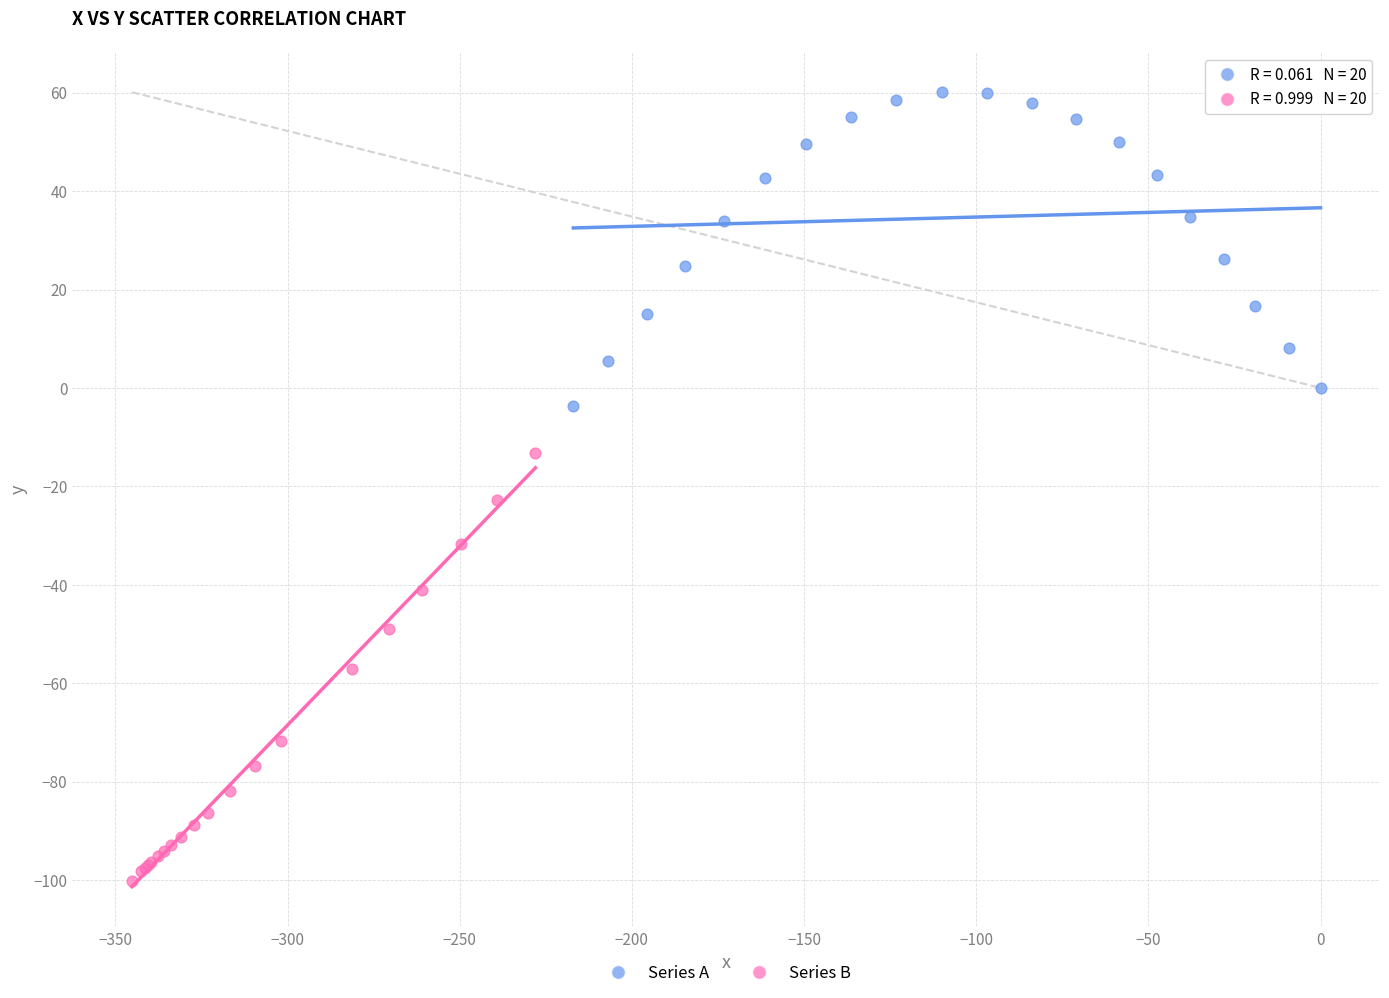

Which series has the widest spread of Y values?

Series B